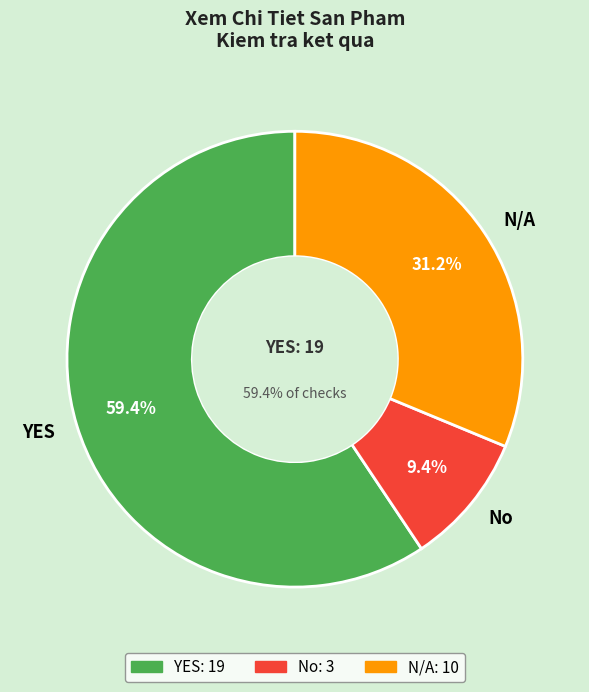

Is there a majority slice in this chart?

Yes